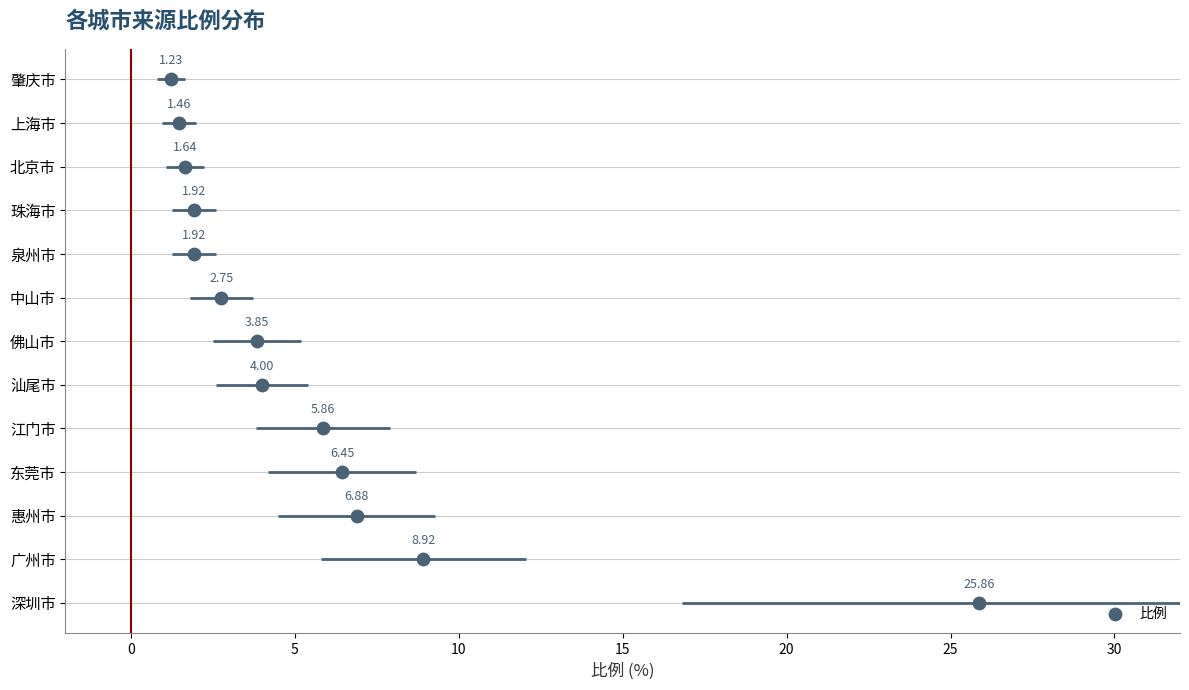

What is the ratio of the value at 5 to the value at 30?

0.3